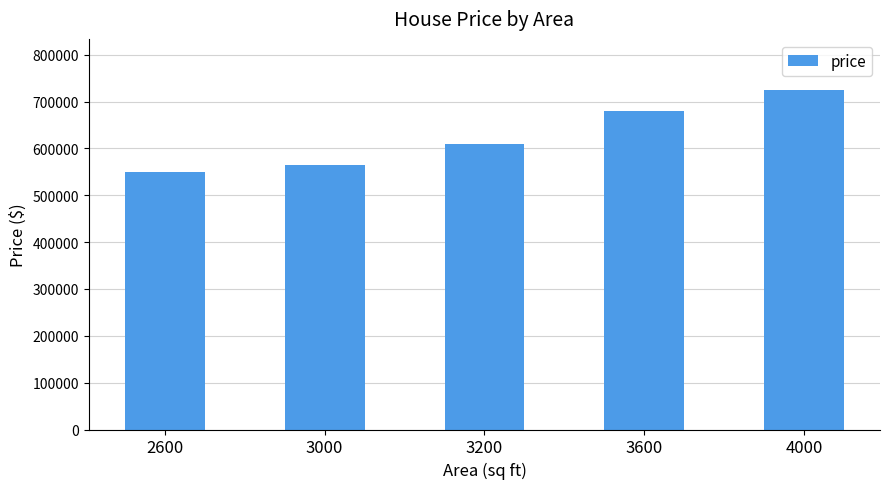

What is the minimum value shown in the chart?

550000